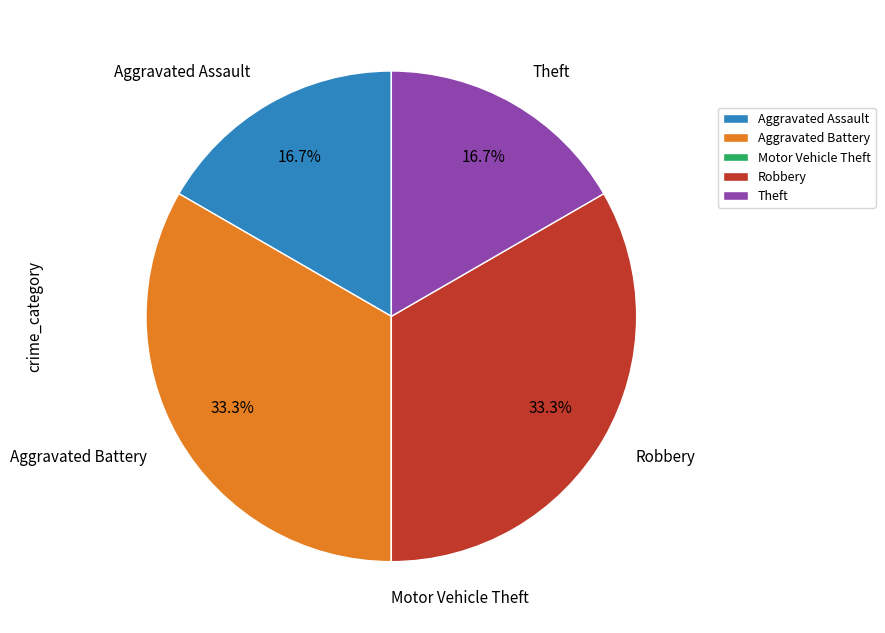

How much of the chart is everything except Aggravated Battery?

66.7%